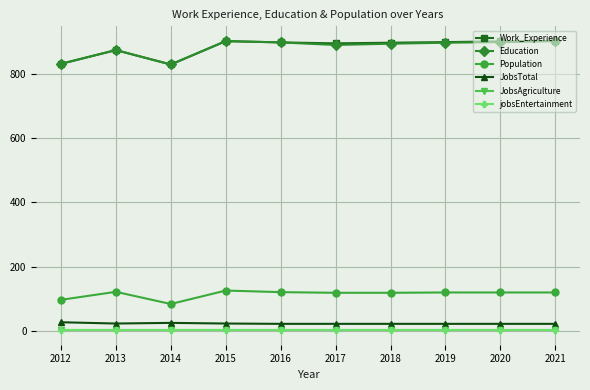

Is this an area chart (filled region under the line)?

No